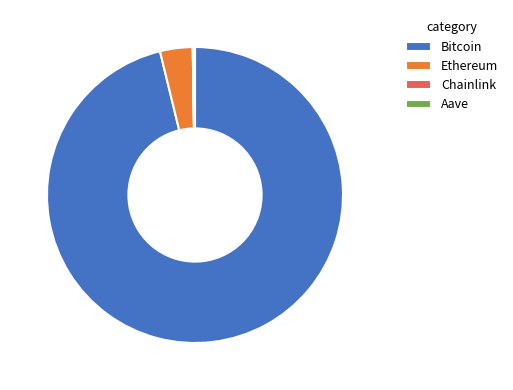

Which slice is the largest?

Bitcoin